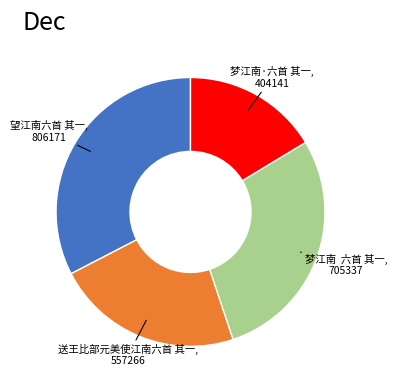

Is there any slice that represents more than half of the pie?

No